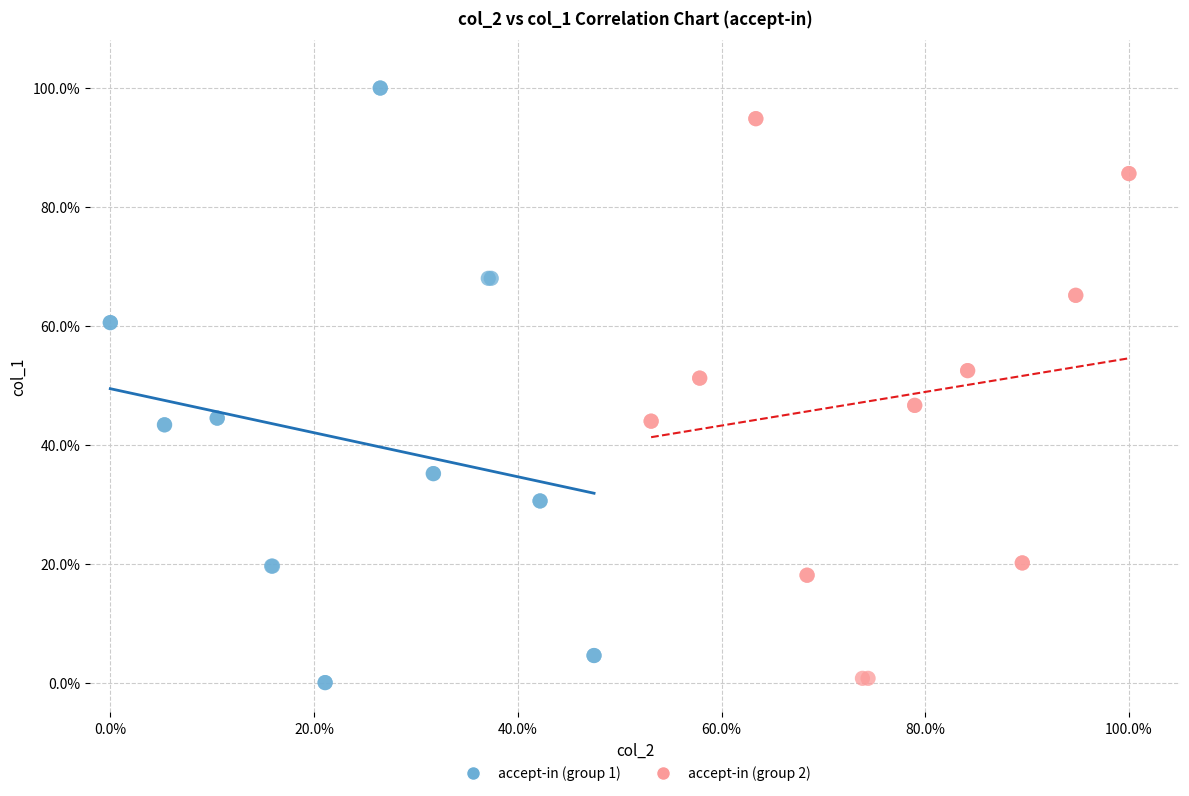

Which series has the widest spread of Y values?

accept-in (group 1)